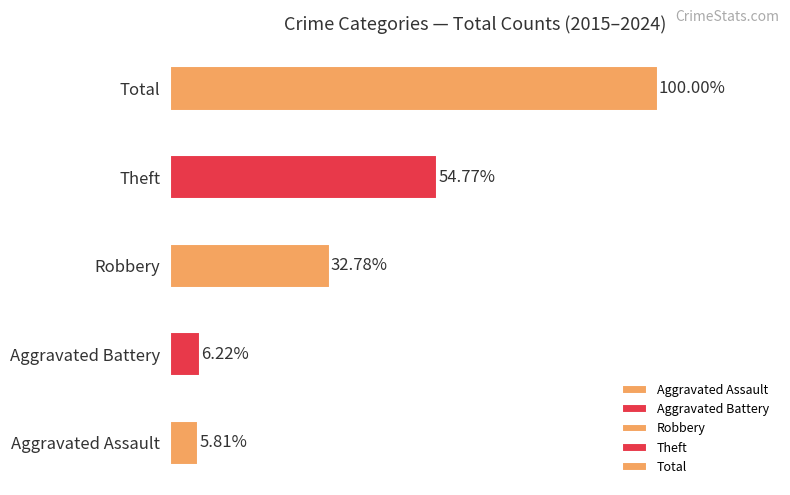

Which series has the largest range (max minus min)?

Total